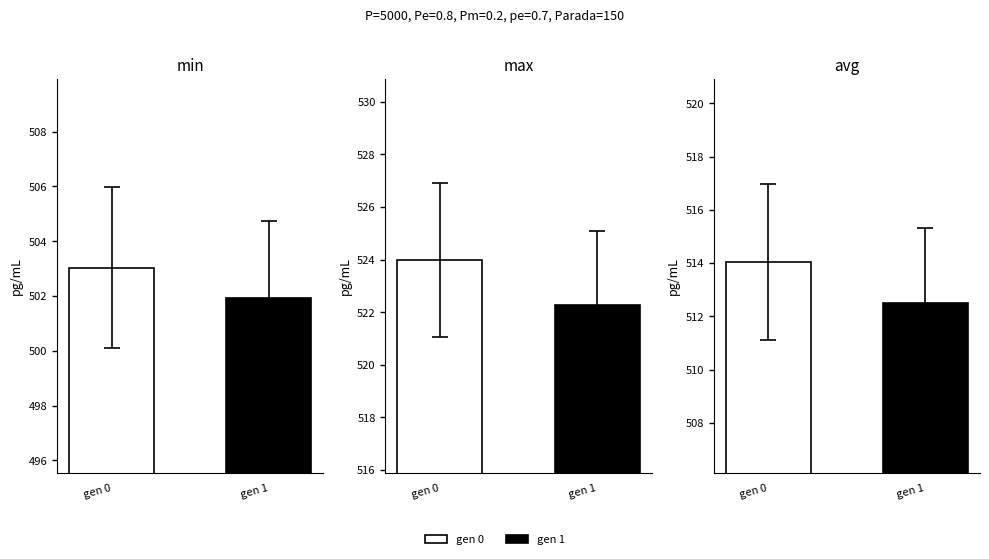

Which series has the widest spread of values?

max